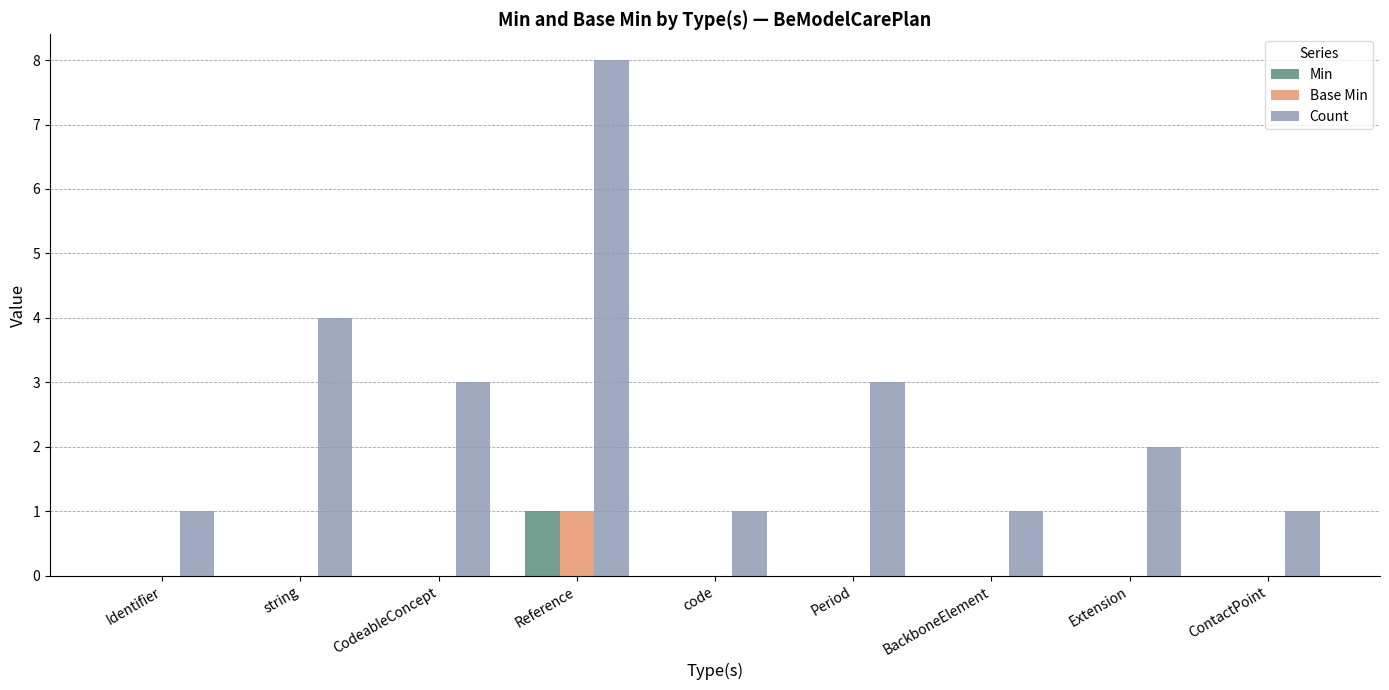

The Count series shows 3 at Period. True or false?

True